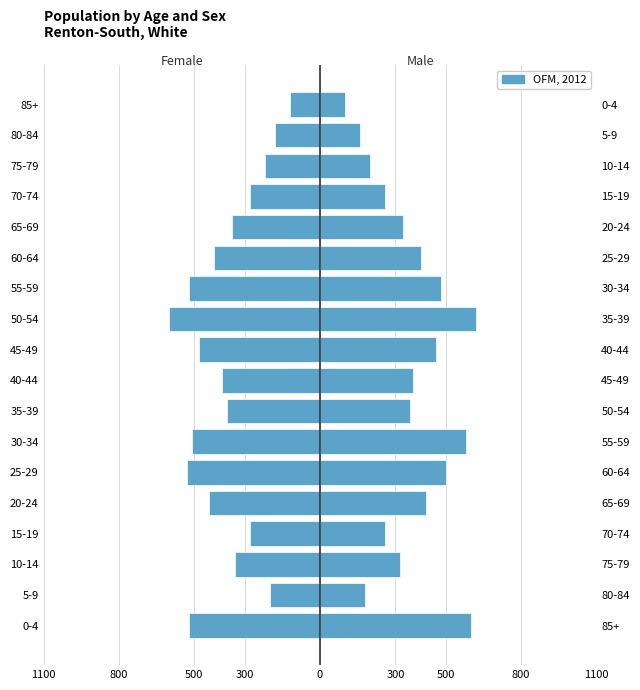

The chart shows a value of -558 at 60-64. True or false?

False